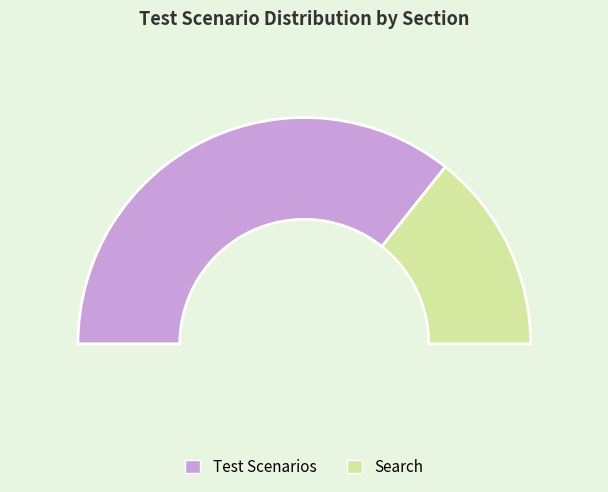

What percentage is the Search slice, to the nearest percent?

29%